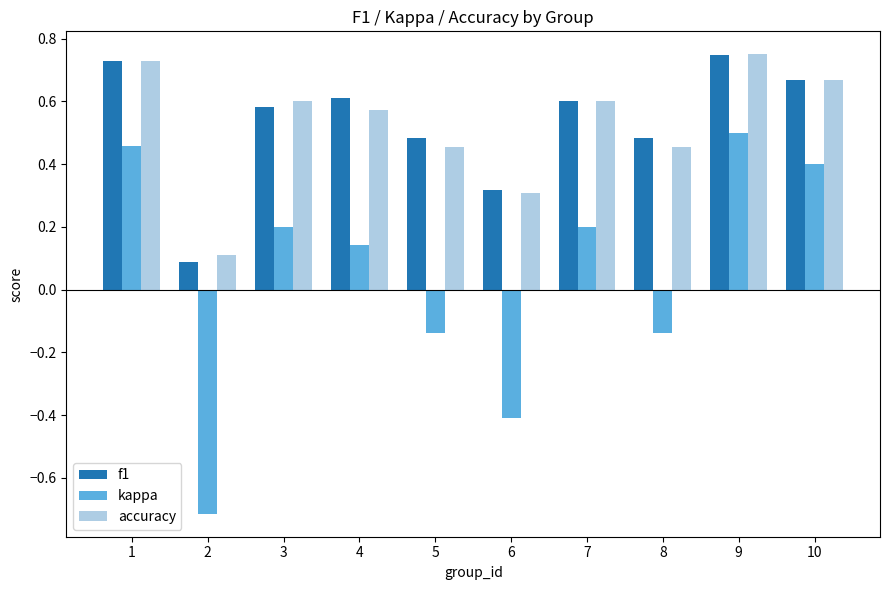

Count the f1 values in the range 0 to 1.

10